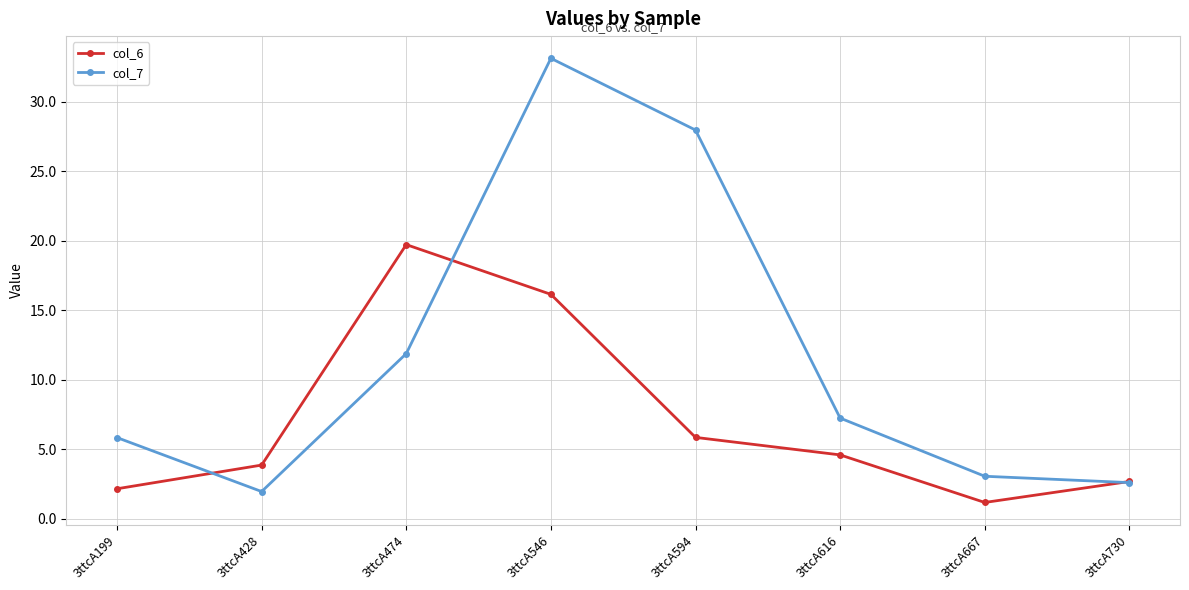

Rank the series at 3ttcA546 from highest to lowest value.

col_7, col_6